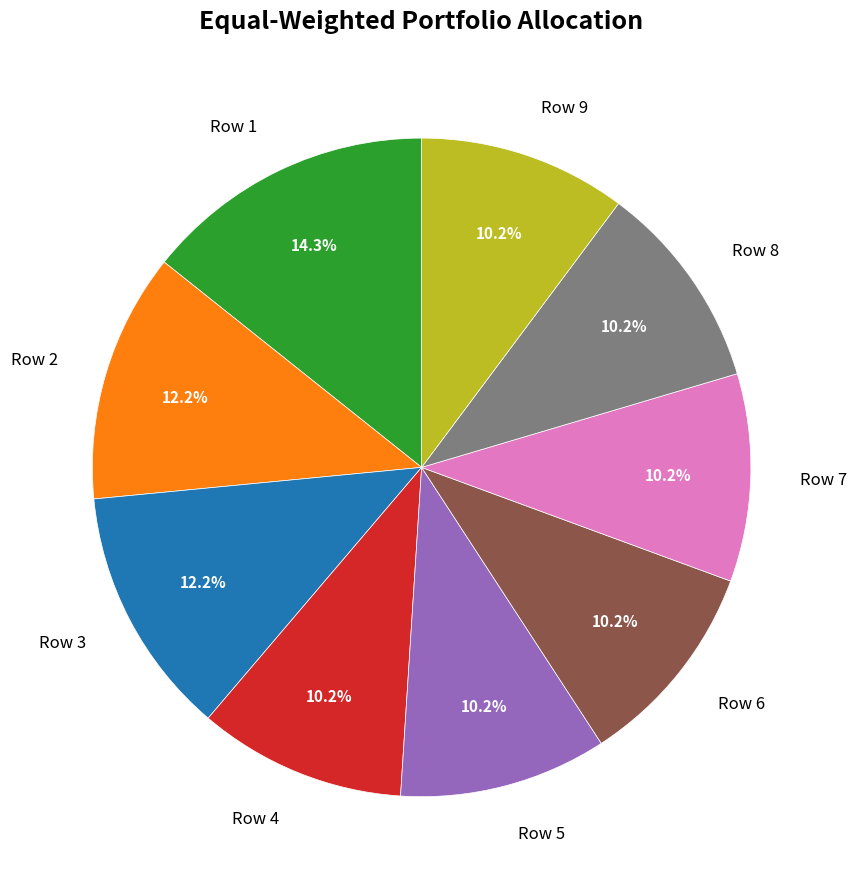

Which slice is the largest?

Row 1